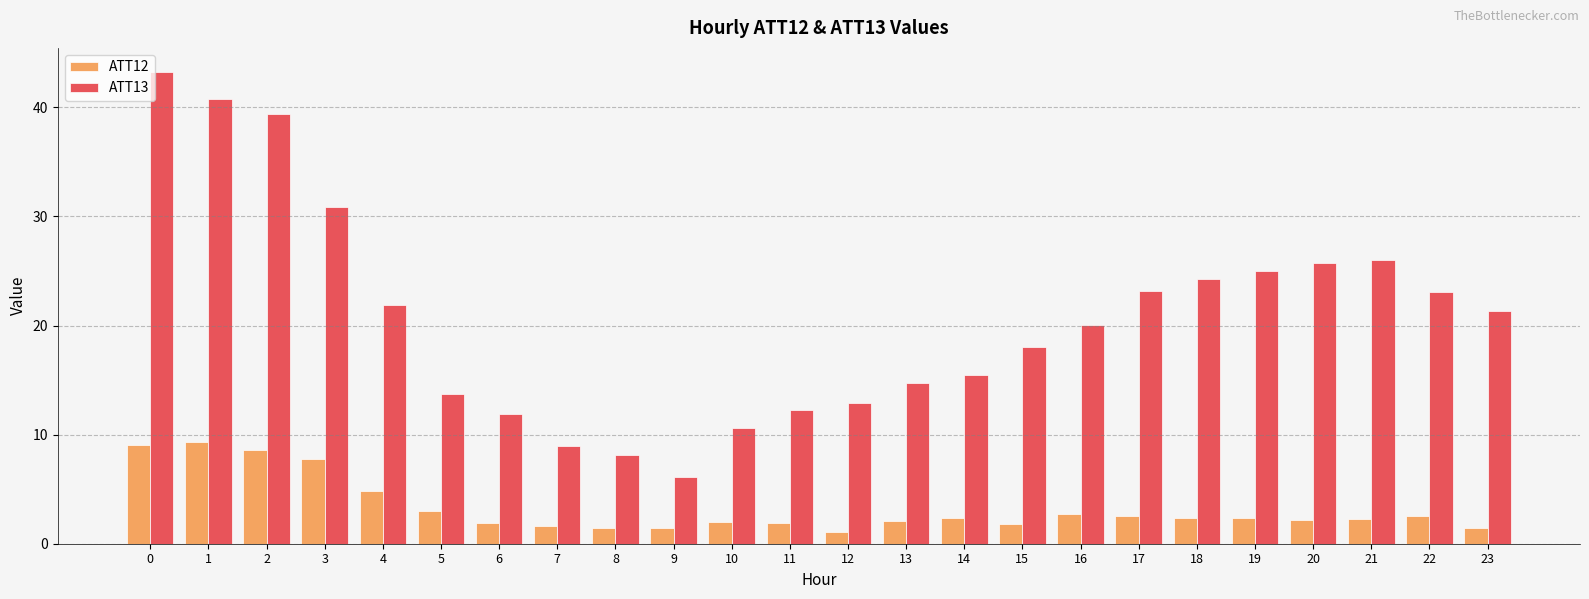

What is the average value of the ATT12 series?

3.3